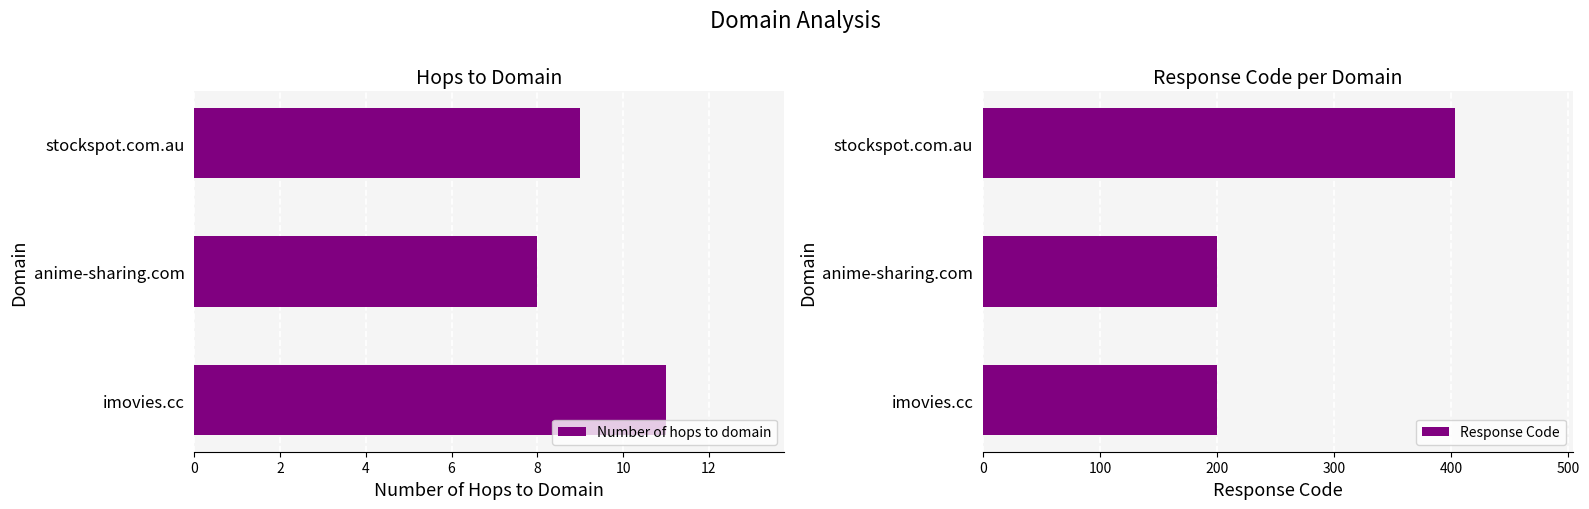

What is the difference between the Number of hops to domain values at anime-sharing.com and stockspot.com.au?

1